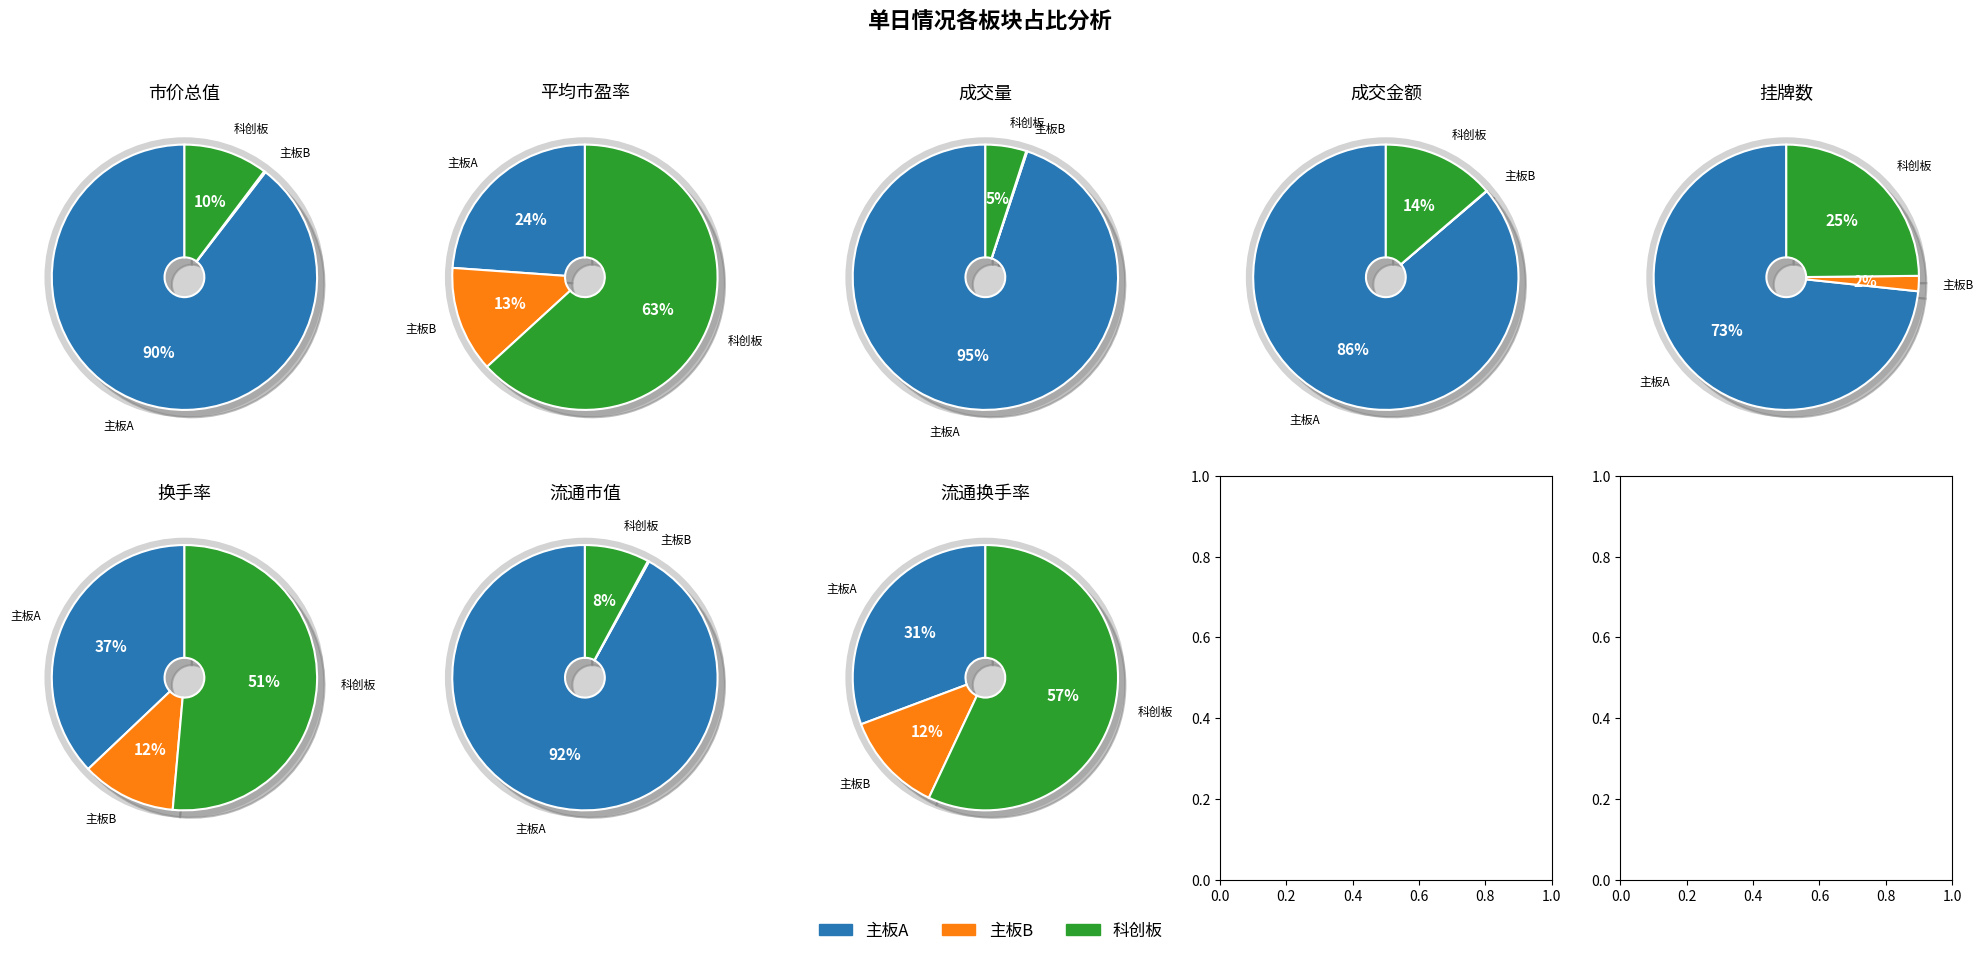

Is there a majority slice in this chart?

Yes